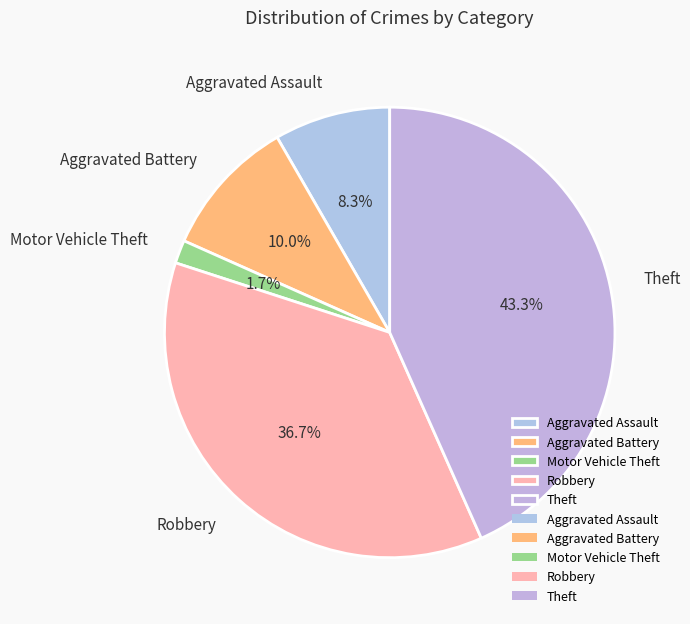

Is Aggravated Battery the majority of the pie?

No